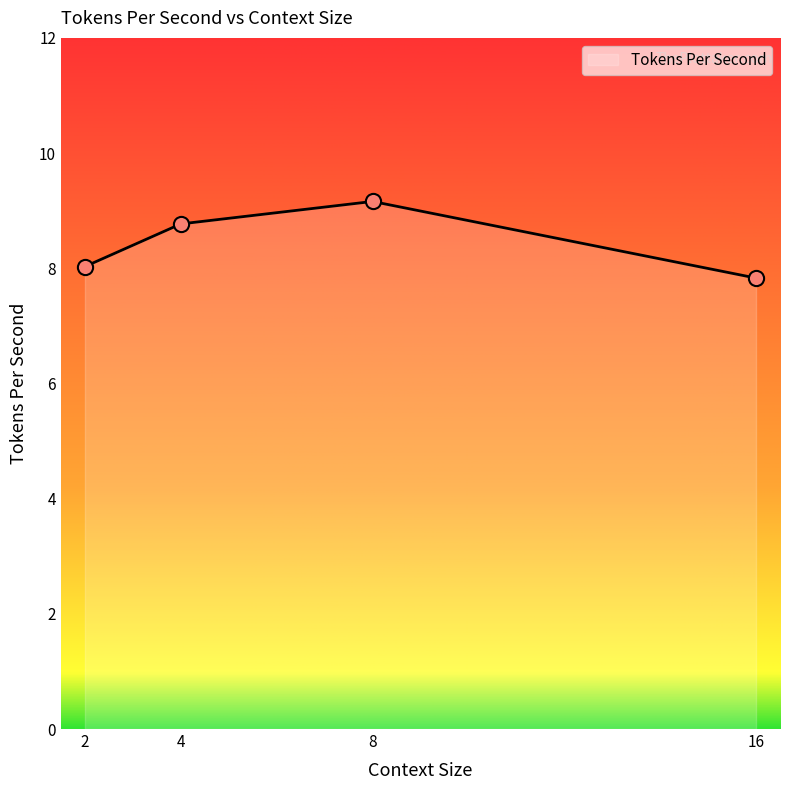

What is the ratio of the value at 8 to the value at 2?

1.1